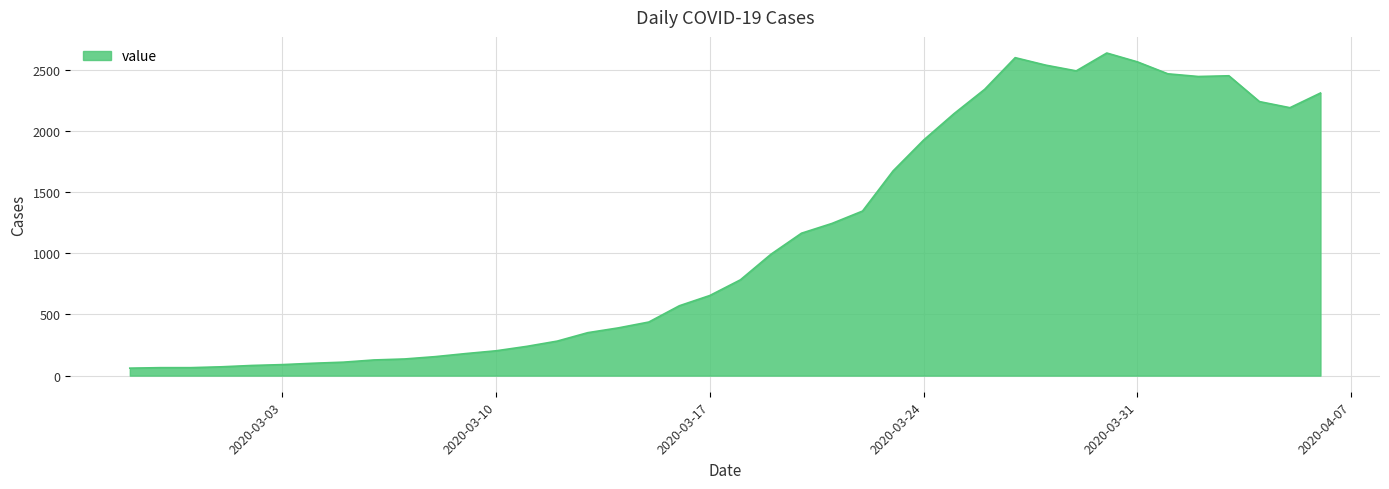

Does the chart display data point markers on the line(s)?

No